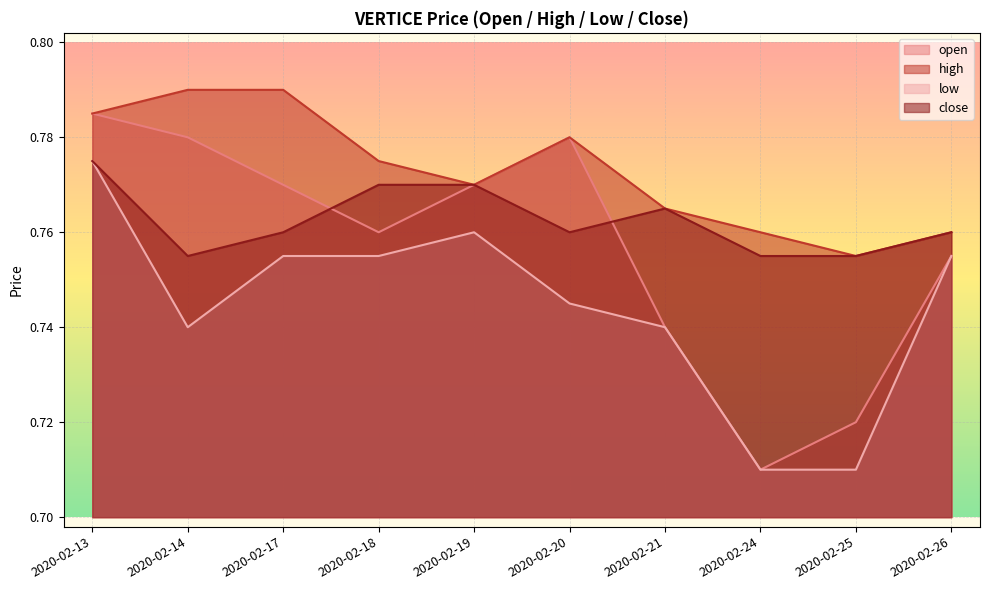

What is the average value of the open series?

0.8